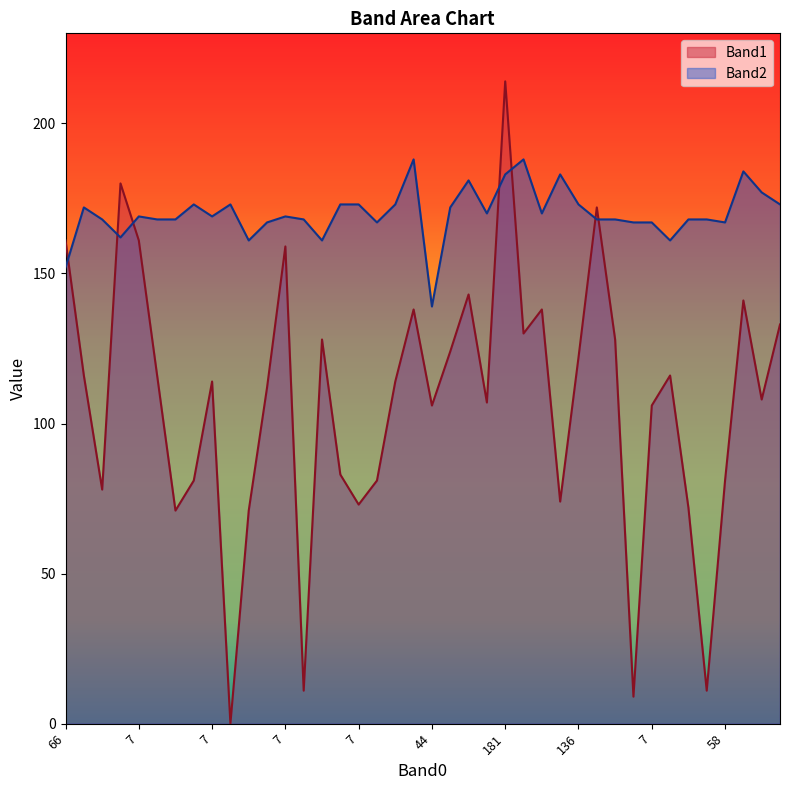

At which label does Band1 reach its peak?

181